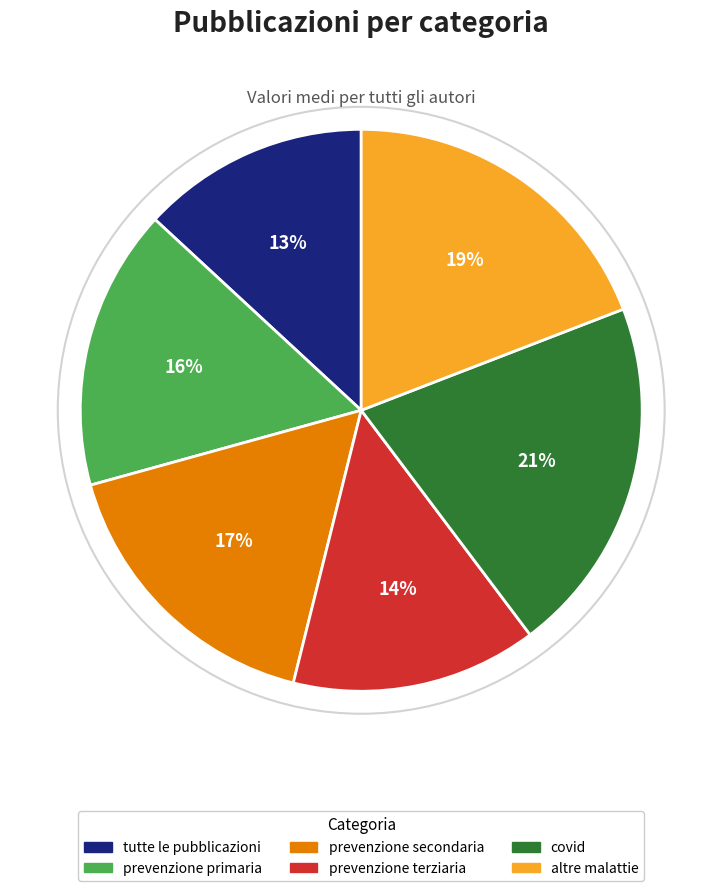

Does any single category account for the majority?

No